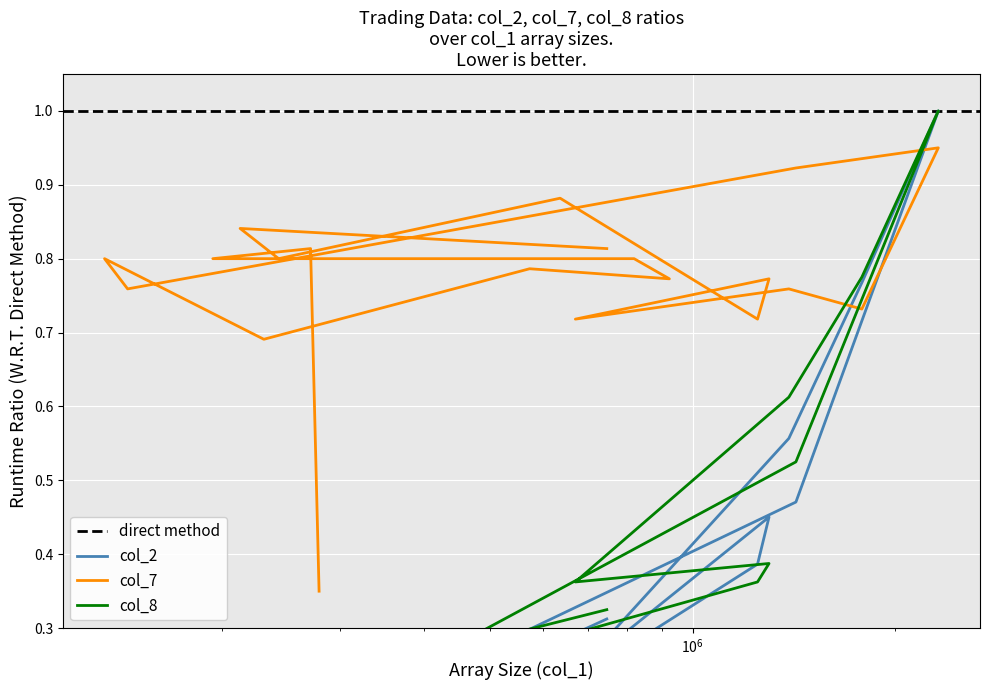

Which category has the highest value in the col_2 series?

2317000